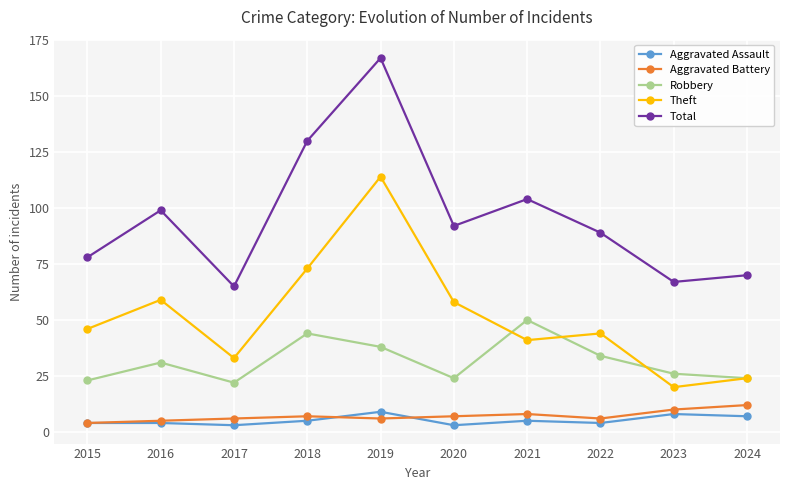

How many distinct data groups are displayed?

5